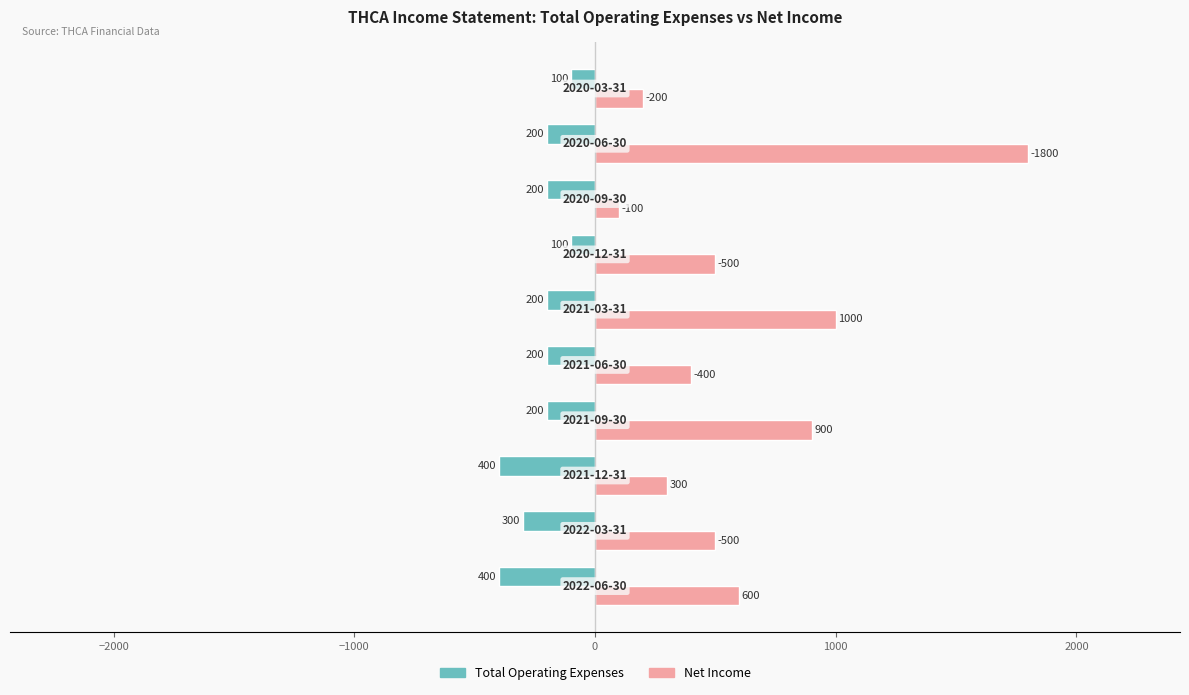

How many Total Operating Expenses values are between -300 and -200?

6